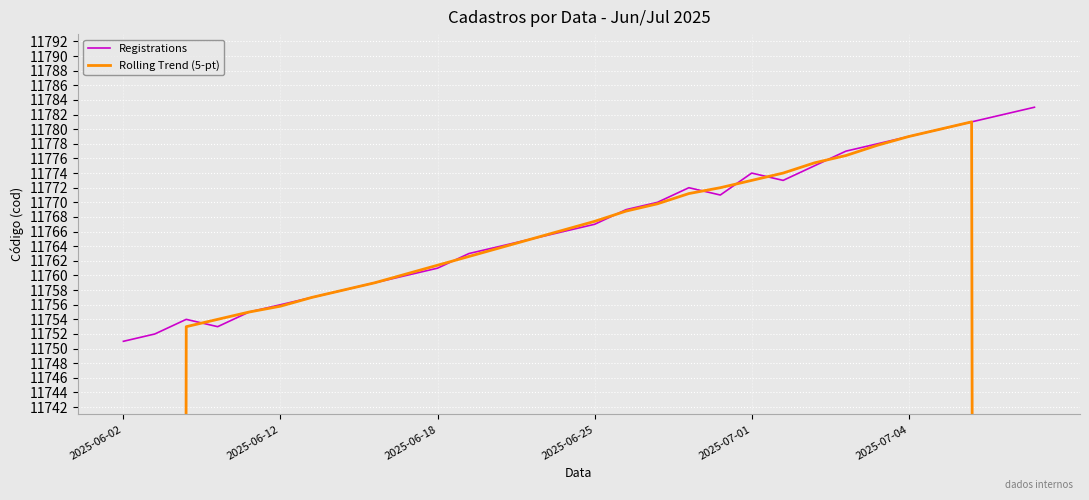

What is the minimum value for Registrations?

11751